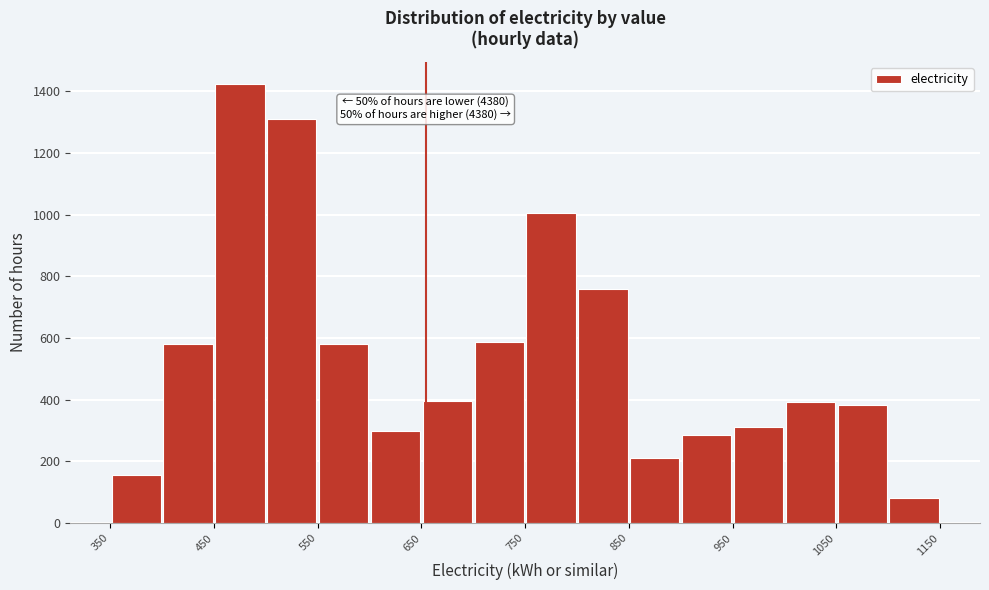

Which range on the x-axis has the tallest bar?

450 to 500